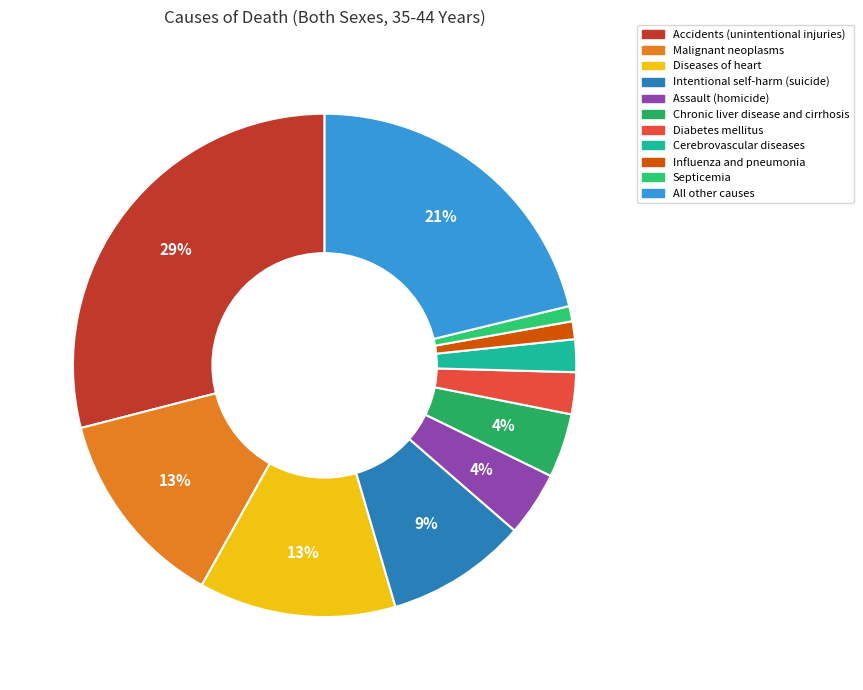

Do Diabetes mellitus and Cerebrovascular diseases together represent more than half of the pie?

No